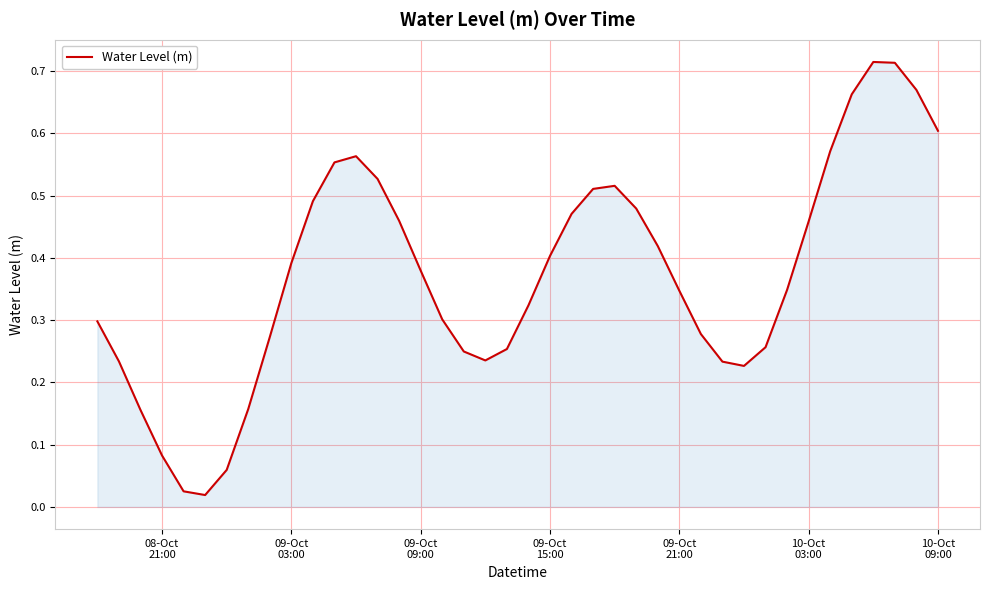

How many lines are shown in the chart?

1